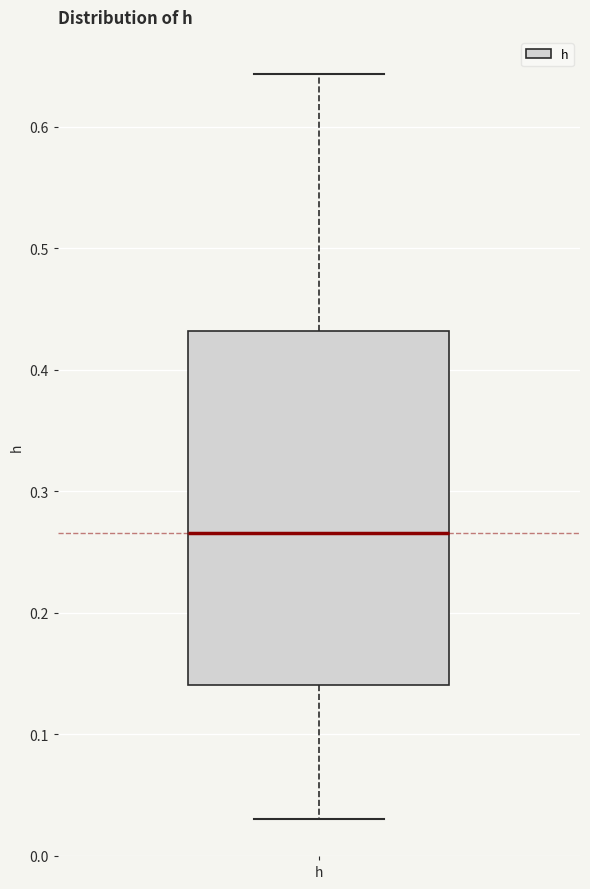

Read this box plot against the y-axis: the position of the median line, the range covered by the box, and the ends of both whiskers. The values are not printed on the chart, so give them approximately, as read against the axis.

median 0.27, box 0.14 to 0.43, whiskers 0.03 to 0.64